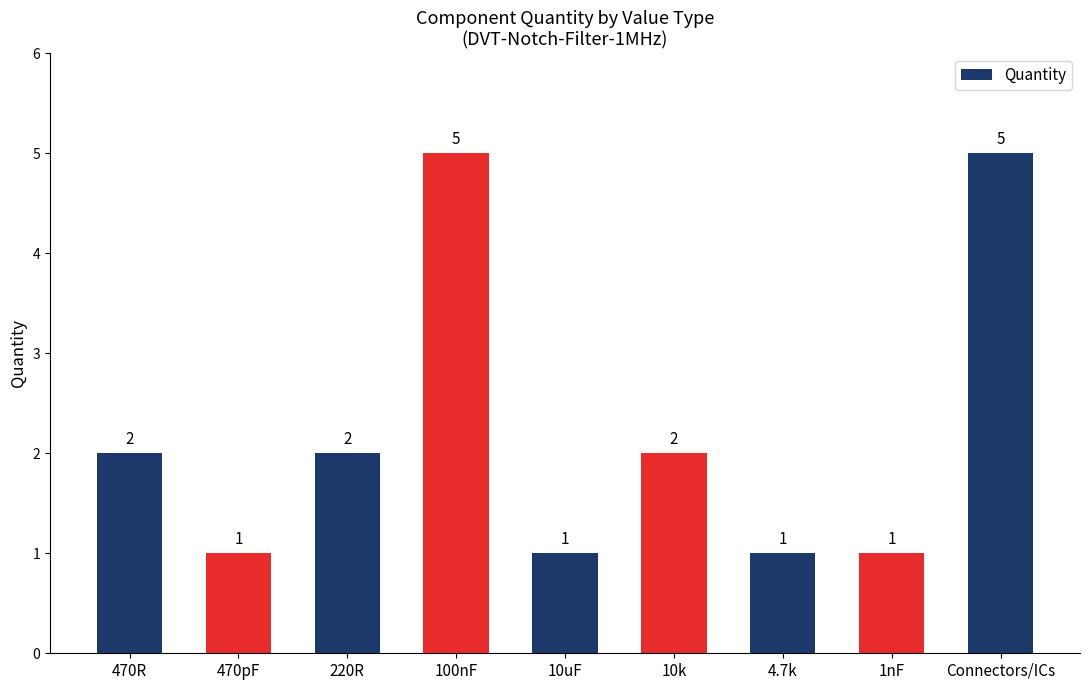

Is it true that the value at Connectors/ICs is 5?

True